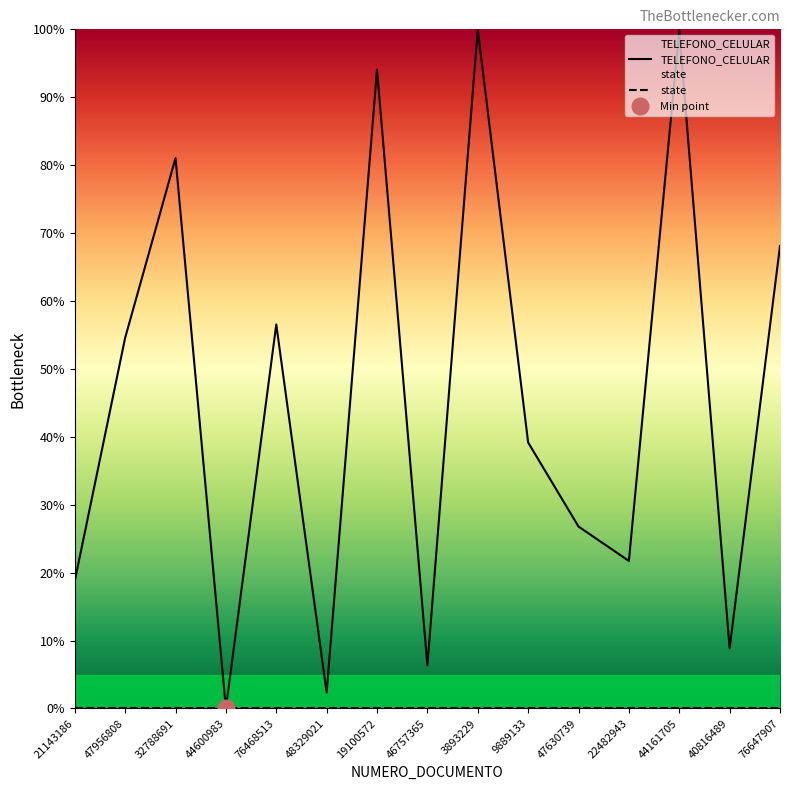

Which series has the largest total across all categories?

TELEFONO_CELULAR